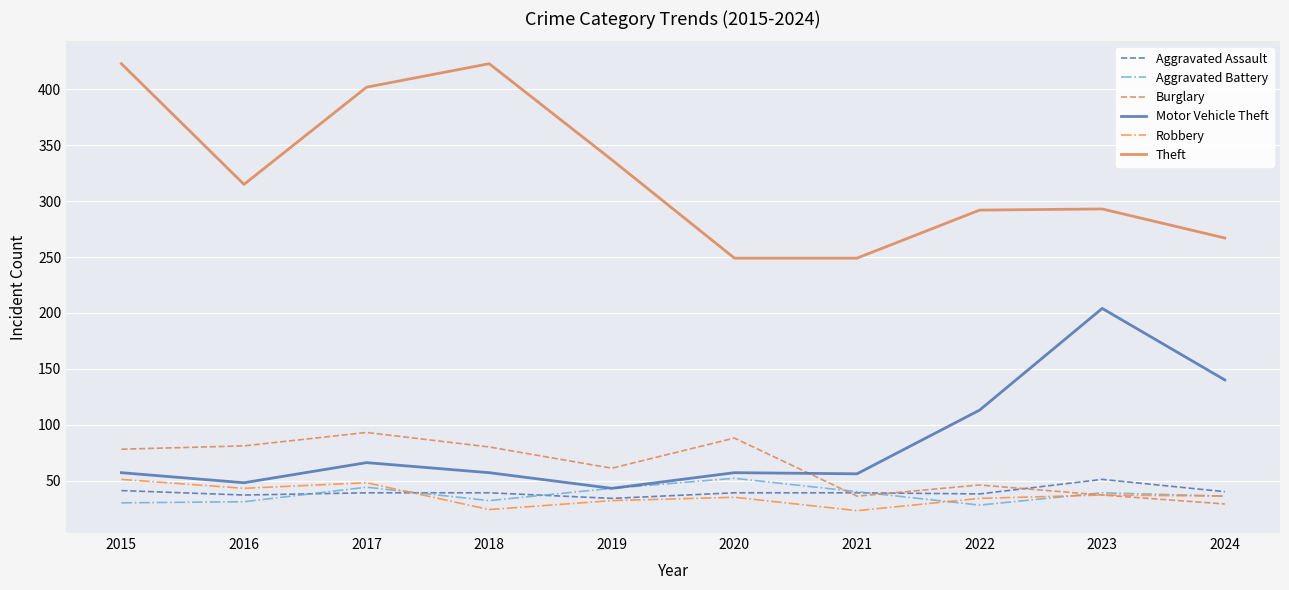

Where is the first local minimum for Motor Vehicle Theft?

2016